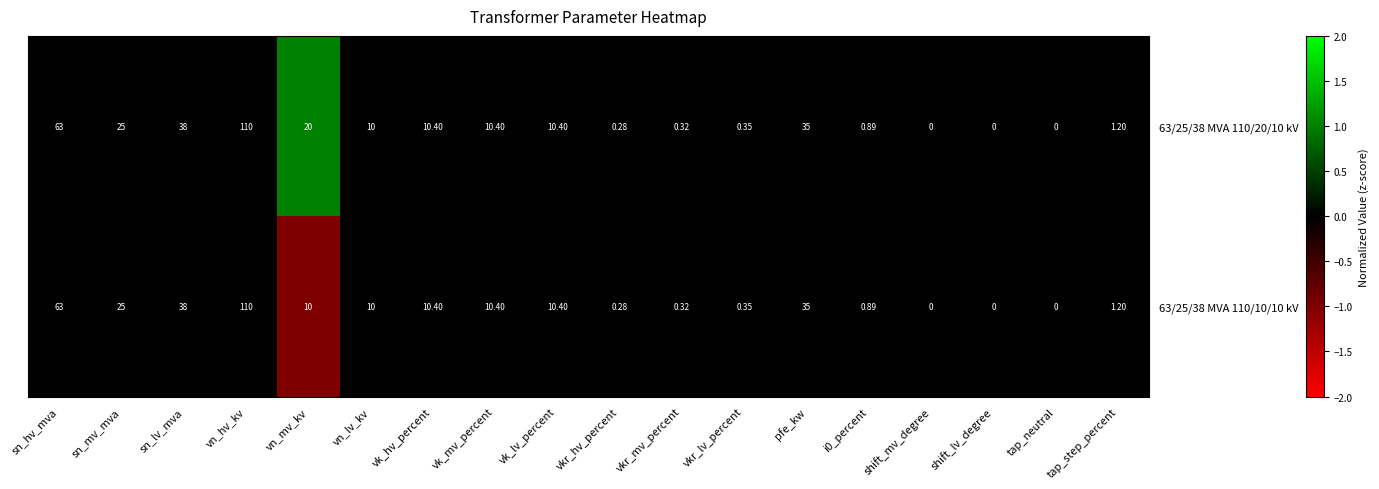

At which category is the sum across all series the highest?

vn_hv_kv